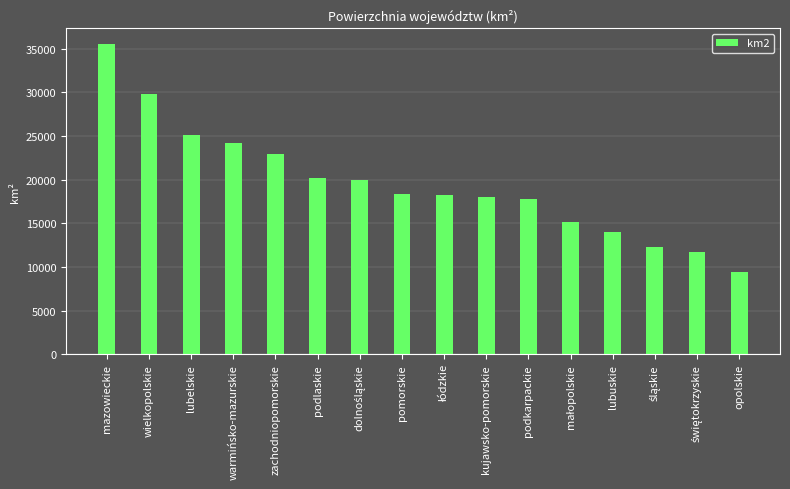

Count the number of data series in this chart.

1